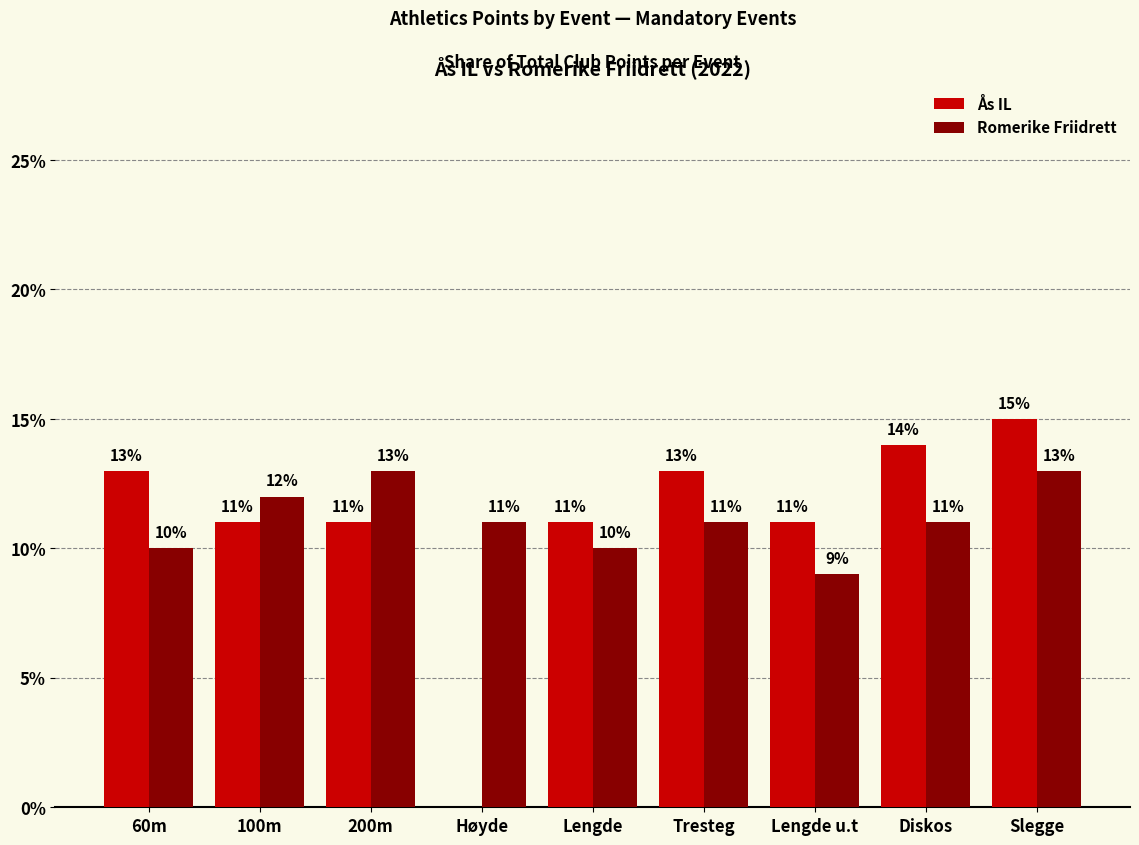

How many groups of bars are there?

9